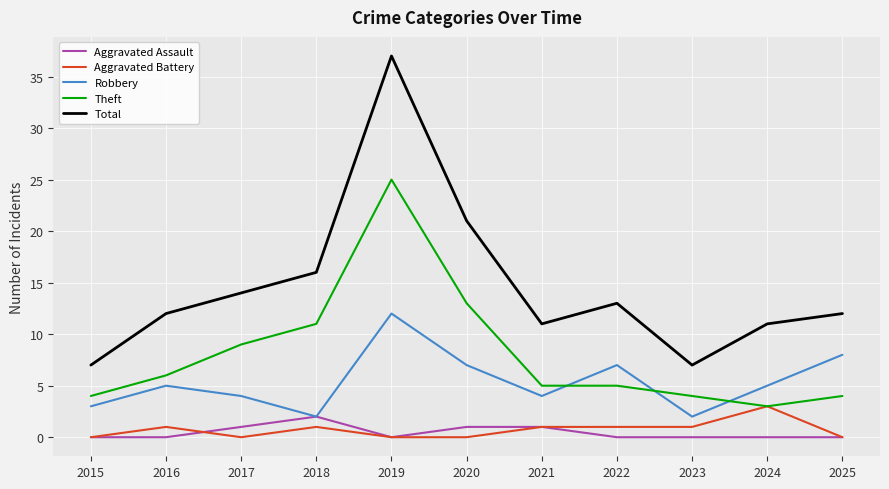

The Theft series shows 2 at 2023. True or false?

False